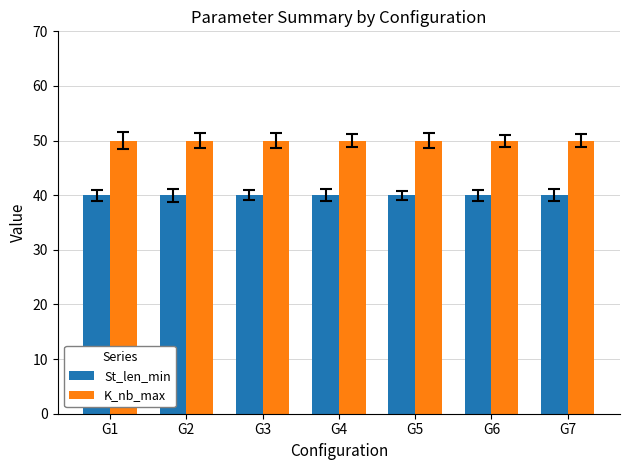

Which series has the largest total across all categories?

K_nb_max